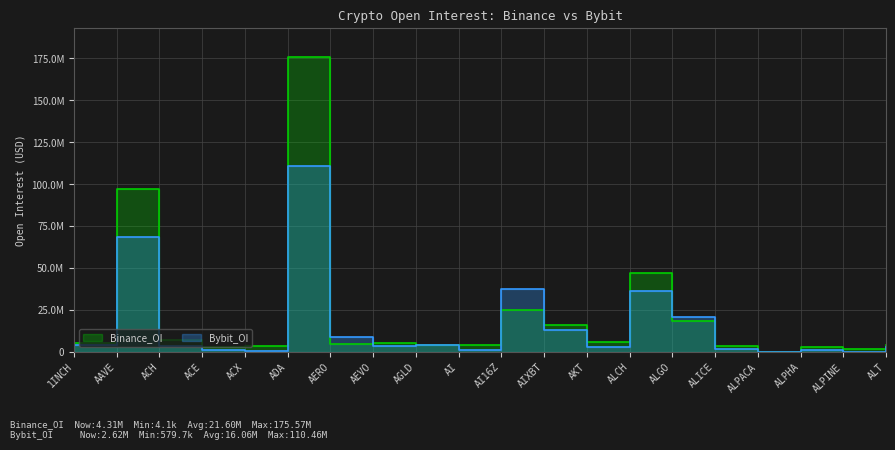

The Bybit_OI series shows 0 at ALPACA. True or false?

True